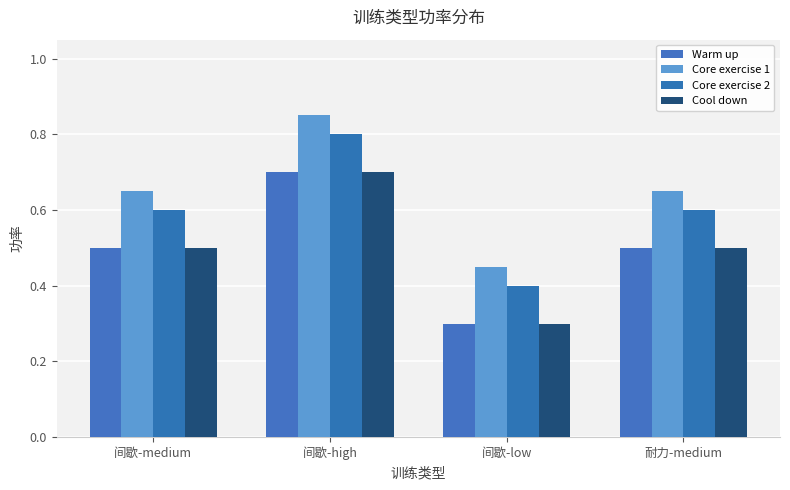

Rank the categories by Warm up value from lowest to highest.

间歇-low, 间歇-medium, 耐力-medium, 间歇-high